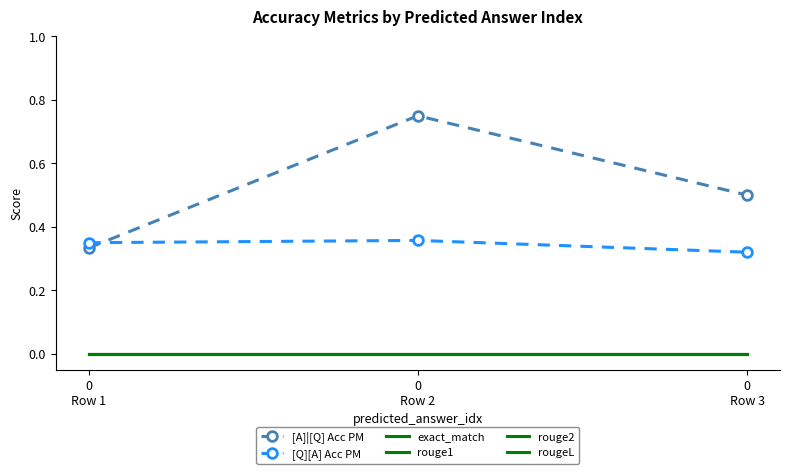

List the series in order of their peak value, lowest first.

exact_match, rouge1, rouge2, rougeL, [Q][A] Acc PM, [A]|[Q] Acc PM